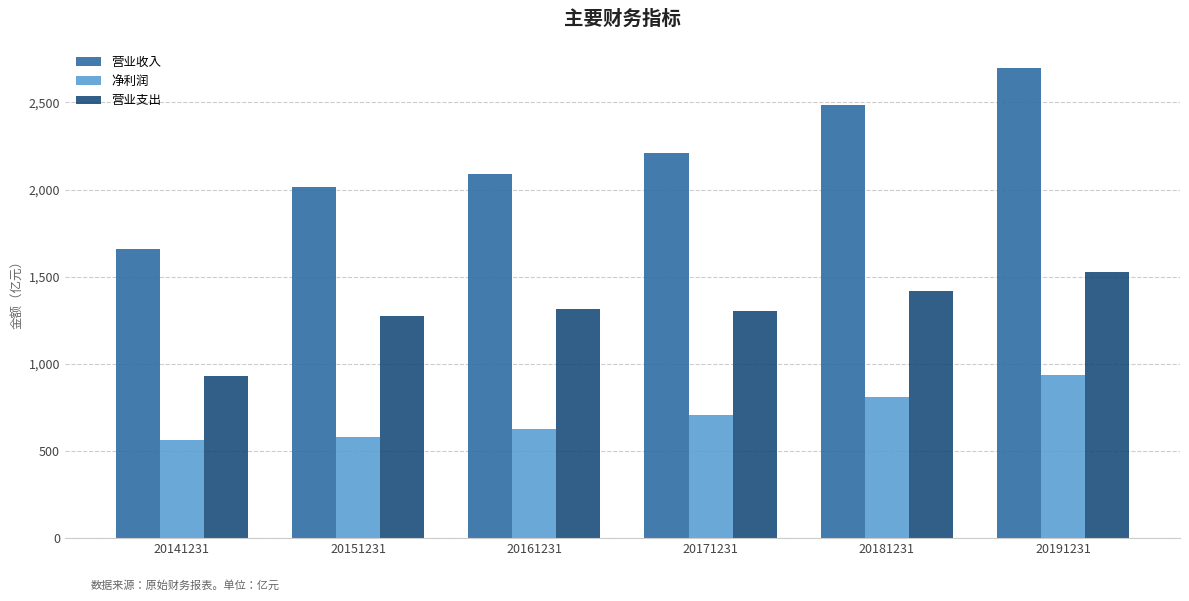

What is the greatest value displayed?

2697.0